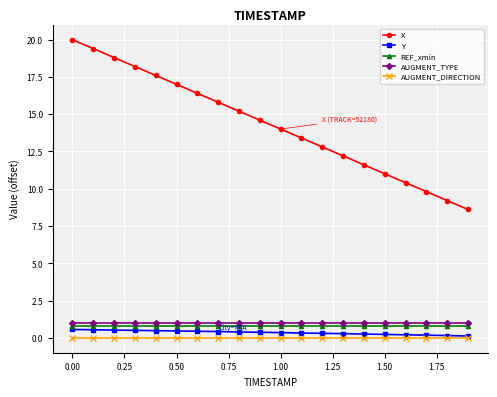

Does the chart have visible grid lines?

Yes